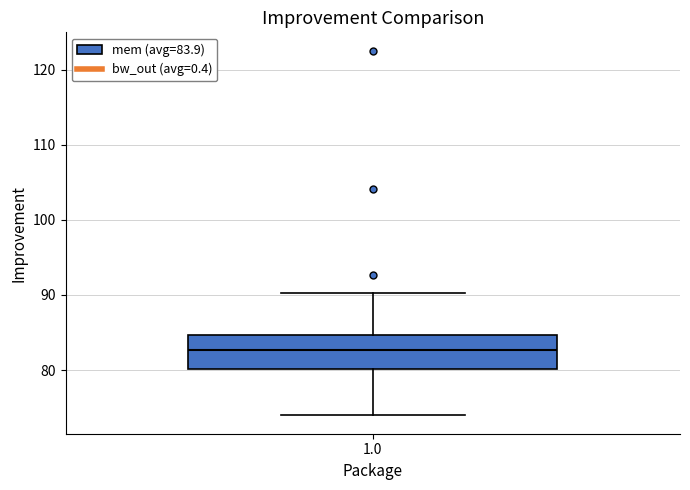

Where does the upper whisker of the box at x = 1.0 end on the y-axis? The values are not printed on the chart, so give them approximately, as read against the axis.

90